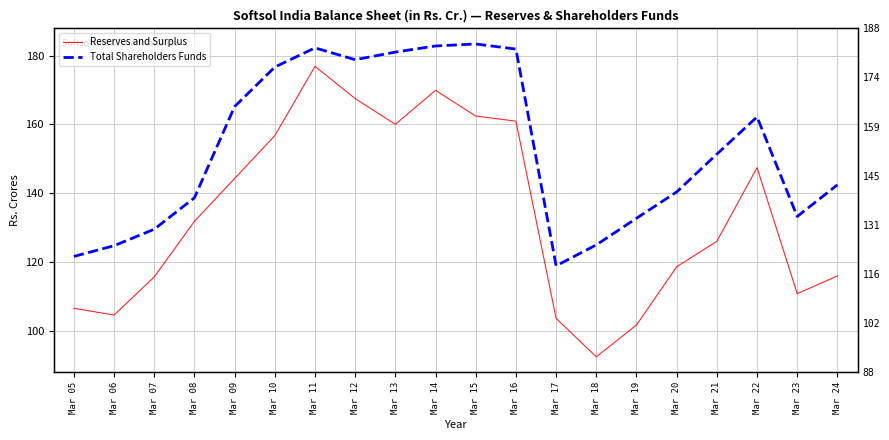

What is the total value across all series at Mar 18?

217.4